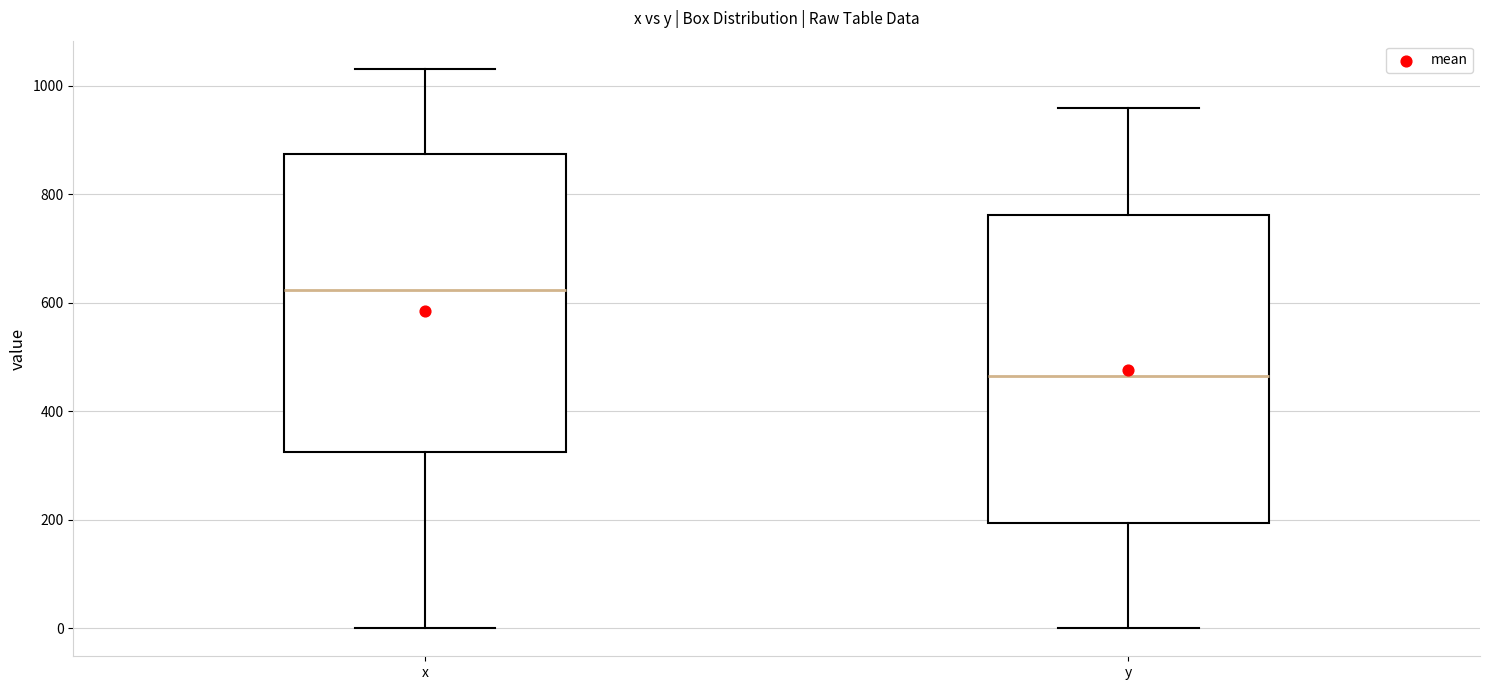

Reading left to right, transcribe this box plot: for each box, give where its median line is, the range the box spans, and where its two whiskers end, as read against the y-axis. The values are not printed on the chart, so give them approximately, as read against the axis.

x: median 620, box 320 to 880, whiskers 0 to 1040
y: median 460, box 200 to 760, whiskers 0 to 960